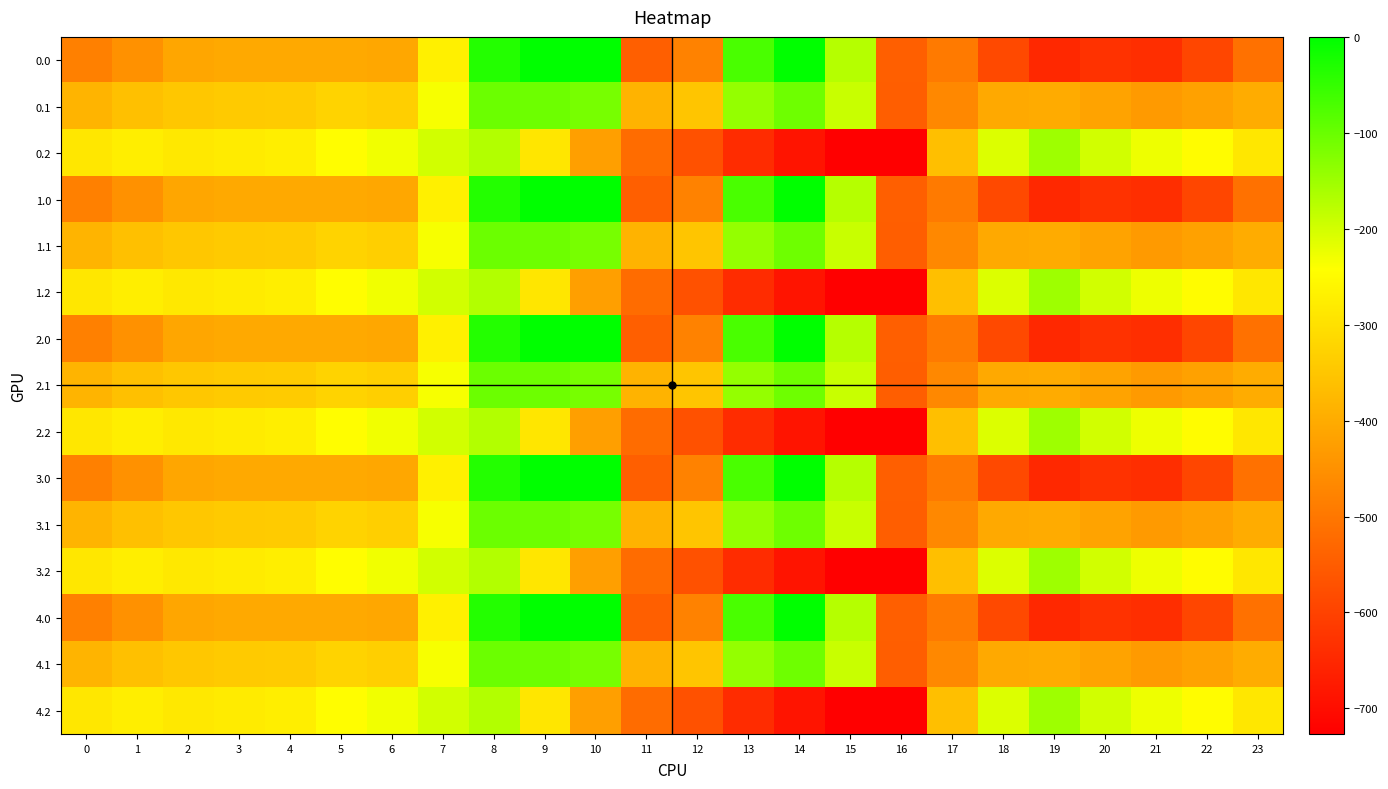

Reading left to right, what are all the values shown in this chart?

0.0: 0=-482.0	1=-449.5	2=-410.3	3=-404.4	4=-404.9	5=-403.8	6=-408.0	7=-270.7	8=-35.0	9=0.0	10=0.0	11=-544.3	12=-477.2	13=-70.2	14=-0.3	15=-172.8	16=-545.4	17=-494.8	18=-586.7	19=-649.2	20=-629.9	21=-638.4	22=-592.3	23=-511.3
0.1: 0=-384.6	1=-361.1	2=-347.9	3=-342.7	4=-339.6	5=-325.7	6=-332.2	7=-234.9	8=-102.3	9=-104.8	10=-114.0	11=-384.7	12=-350.8	13=-141.2	14=-105.5	15=-190.4	16=-547.3	17=-466.6	18=-405.4	19=-400.2	20=-414.5	21=-432.4	22=-419.9	23=-399.4
0.2: 0=-287.1	1=-272.7	2=-285.5	3=-281.0	4=-274.4	5=-245.0	6=-228.8	7=-199.0	8=-169.5	9=-288.5	10=-423.5	11=-520.6	12=-571.2	13=-640.4	14=-687.4	15=-725.8	16=-726.6	17=-362.4	18=-210.0	19=-151.0	20=-199.2	21=-226.4	22=-247.4	23=-287.5
1.0: 0=-482.0	1=-449.5	2=-410.3	3=-404.4	4=-404.9	5=-403.8	6=-408.0	7=-270.7	8=-35.0	9=0.0	10=0.0	11=-544.3	12=-477.2	13=-70.2	14=-0.3	15=-172.8	16=-545.4	17=-494.8	18=-586.7	19=-649.2	20=-629.9	21=-638.4	22=-592.3	23=-511.3
1.1: 0=-384.6	1=-361.1	2=-347.9	3=-342.7	4=-339.6	5=-325.7	6=-332.2	7=-234.9	8=-102.3	9=-104.8	10=-114.0	11=-384.7	12=-350.8	13=-141.2	14=-105.5	15=-190.4	16=-547.3	17=-466.6	18=-405.4	19=-400.2	20=-414.5	21=-432.4	22=-419.9	23=-399.4
1.2: 0=-287.1	1=-272.7	2=-285.5	3=-281.0	4=-274.4	5=-245.0	6=-228.8	7=-199.0	8=-169.5	9=-288.5	10=-423.5	11=-520.6	12=-571.2	13=-640.4	14=-687.4	15=-725.8	16=-726.6	17=-362.4	18=-210.0	19=-151.0	20=-199.2	21=-226.4	22=-247.4	23=-287.5
2.0: 0=-482.0	1=-449.5	2=-410.3	3=-404.4	4=-404.9	5=-403.8	6=-408.0	7=-270.7	8=-35.0	9=0.0	10=0.0	11=-544.3	12=-477.2	13=-70.2	14=-0.3	15=-172.8	16=-545.4	17=-494.8	18=-586.7	19=-649.2	20=-629.9	21=-638.4	22=-592.3	23=-511.3
2.1: 0=-384.6	1=-361.1	2=-347.9	3=-342.7	4=-339.6	5=-325.7	6=-332.2	7=-234.9	8=-102.3	9=-104.8	10=-114.0	11=-384.7	12=-350.8	13=-141.2	14=-105.5	15=-190.4	16=-547.3	17=-466.6	18=-405.4	19=-400.2	20=-414.5	21=-432.4	22=-419.9	23=-399.4
2.2: 0=-287.1	1=-272.7	2=-285.5	3=-281.0	4=-274.4	5=-245.0	6=-228.8	7=-199.0	8=-169.5	9=-288.5	10=-423.5	11=-520.6	12=-571.2	13=-640.4	14=-687.4	15=-725.8	16=-726.6	17=-362.4	18=-210.0	19=-151.0	20=-199.2	21=-226.4	22=-247.4	23=-287.5
3.0: 0=-482.0	1=-449.5	2=-410.3	3=-404.4	4=-404.9	5=-403.8	6=-408.0	7=-270.7	8=-35.0	9=0.0	10=0.0	11=-544.3	12=-477.2	13=-70.2	14=-0.3	15=-172.8	16=-545.4	17=-494.8	18=-586.7	19=-649.2	20=-629.9	21=-638.4	22=-592.3	23=-511.3
3.1: 0=-384.6	1=-361.1	2=-347.9	3=-342.7	4=-339.6	5=-325.7	6=-332.2	7=-234.9	8=-102.3	9=-104.8	10=-114.0	11=-384.7	12=-350.8	13=-141.2	14=-105.5	15=-190.4	16=-547.3	17=-466.6	18=-405.4	19=-400.2	20=-414.5	21=-432.4	22=-419.9	23=-399.4
3.2: 0=-287.1	1=-272.7	2=-285.5	3=-281.0	4=-274.4	5=-245.0	6=-228.8	7=-199.0	8=-169.5	9=-288.5	10=-423.5	11=-520.6	12=-571.2	13=-640.4	14=-687.4	15=-725.8	16=-726.6	17=-362.4	18=-210.0	19=-151.0	20=-199.2	21=-226.4	22=-247.4	23=-287.5
4.0: 0=-482.0	1=-449.5	2=-410.3	3=-404.4	4=-404.9	5=-403.8	6=-408.0	7=-270.7	8=-35.0	9=0.0	10=0.0	11=-544.3	12=-477.2	13=-70.2	14=-0.3	15=-172.8	16=-545.4	17=-494.8	18=-586.7	19=-649.2	20=-629.9	21=-638.4	22=-592.3	23=-511.3
4.1: 0=-384.6	1=-361.1	2=-347.9	3=-342.7	4=-339.6	5=-325.7	6=-332.2	7=-234.9	8=-102.3	9=-104.8	10=-114.0	11=-384.7	12=-350.8	13=-141.2	14=-105.5	15=-190.4	16=-547.3	17=-466.6	18=-405.4	19=-400.2	20=-414.5	21=-432.4	22=-419.9	23=-399.4
4.2: 0=-287.1	1=-272.7	2=-285.5	3=-281.0	4=-274.4	5=-245.0	6=-228.8	7=-199.0	8=-169.5	9=-288.5	10=-423.5	11=-520.6	12=-571.2	13=-640.4	14=-687.4	15=-725.8	16=-726.6	17=-362.4	18=-210.0	19=-151.0	20=-199.2	21=-226.4	22=-247.4	23=-287.5